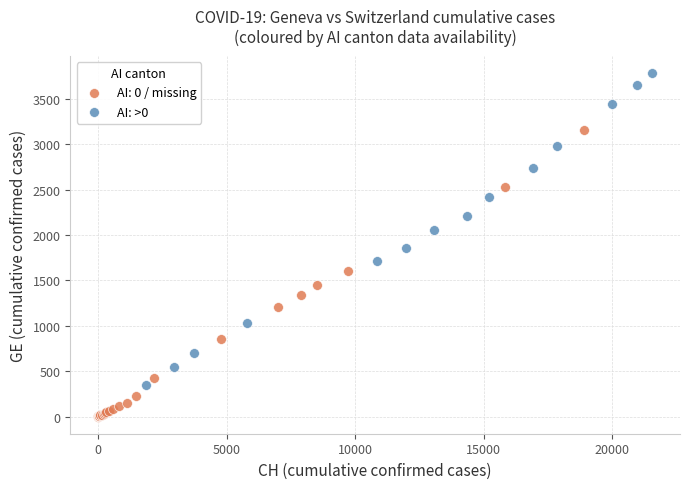

Which series contains the lowest Y value?

AI: 0 / missing